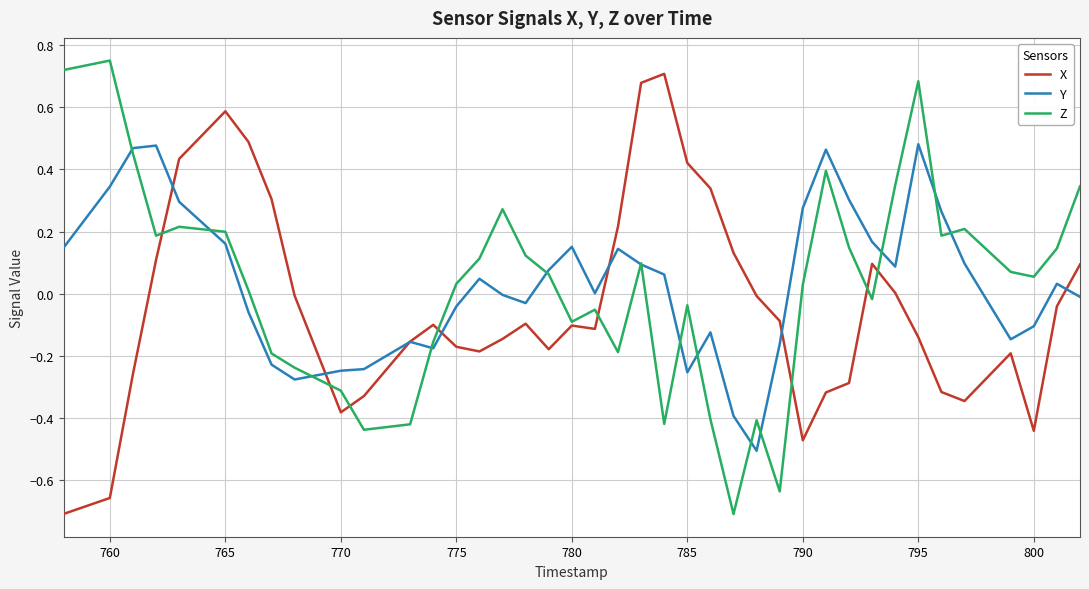

What is the minimum value for Z?

-0.7